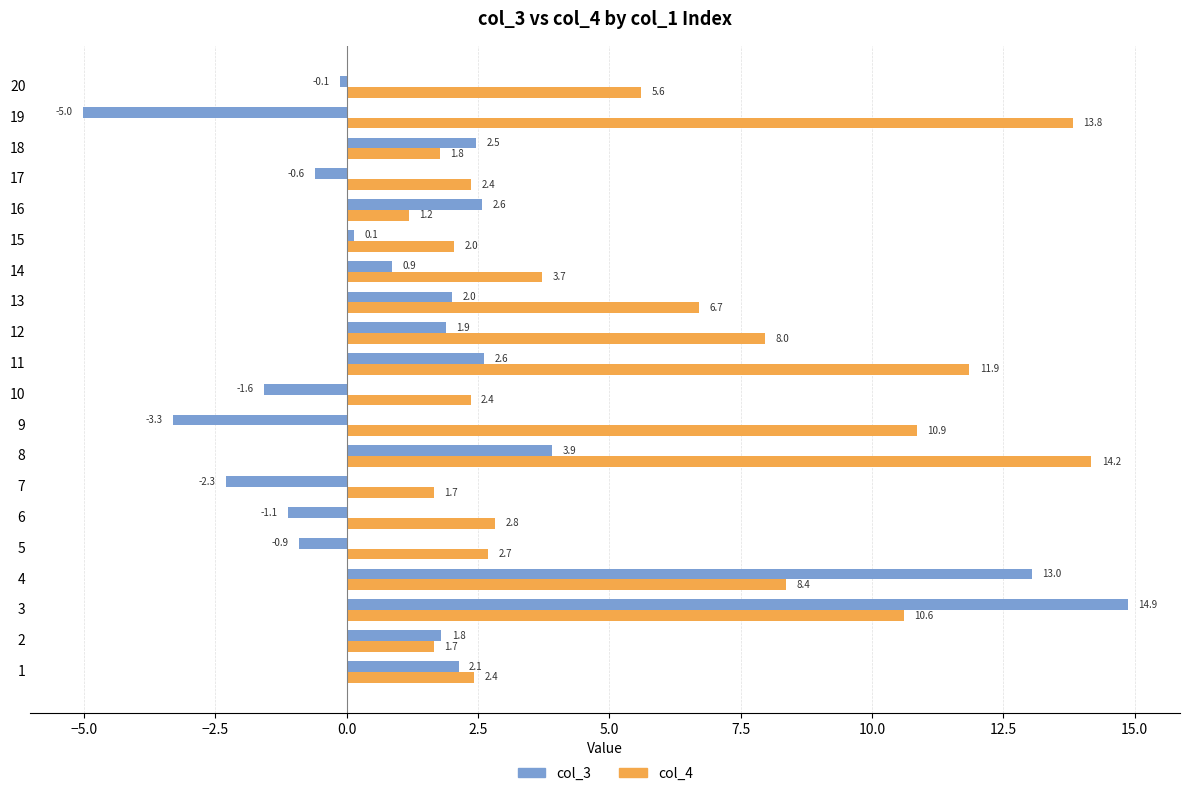

At which label is col_4 closest to 7?

13